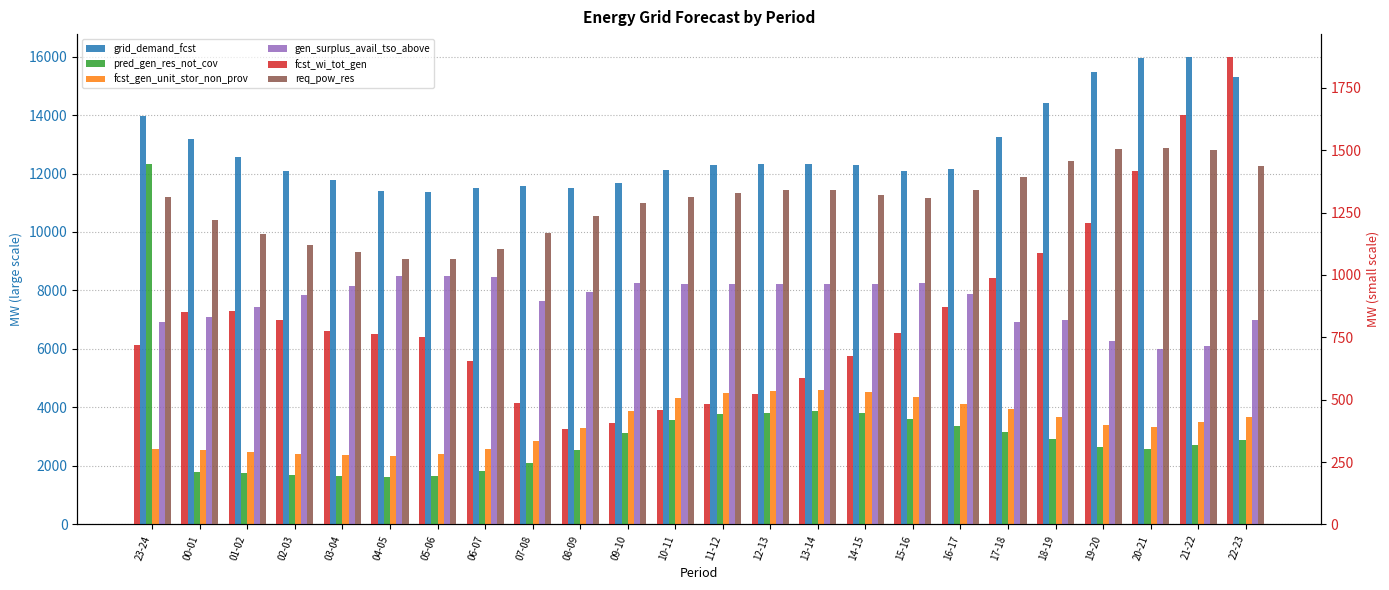

At which label does req_pow_res first exceed 1312?

11-12